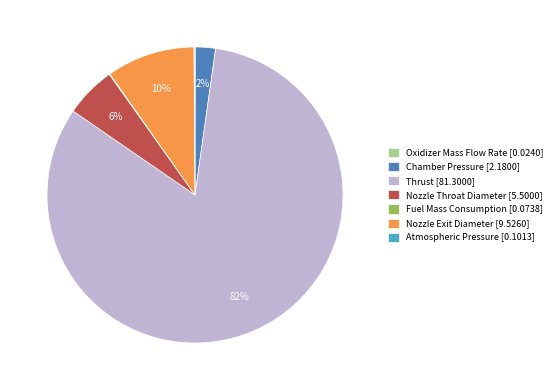

To the nearest percent, what portion does Chamber Pressure [2.1800] represent?

2%